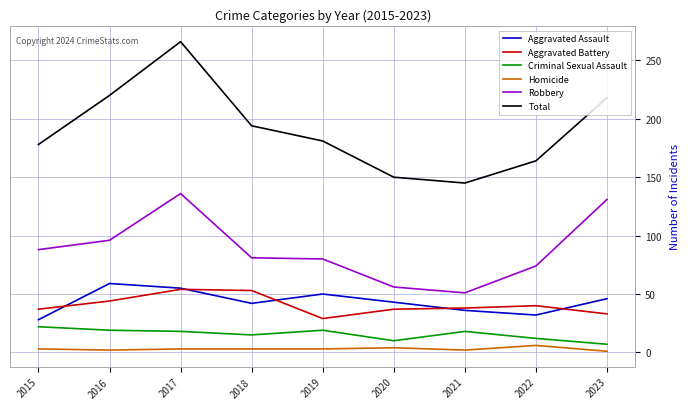

Which series has the largest total across all categories?

Total